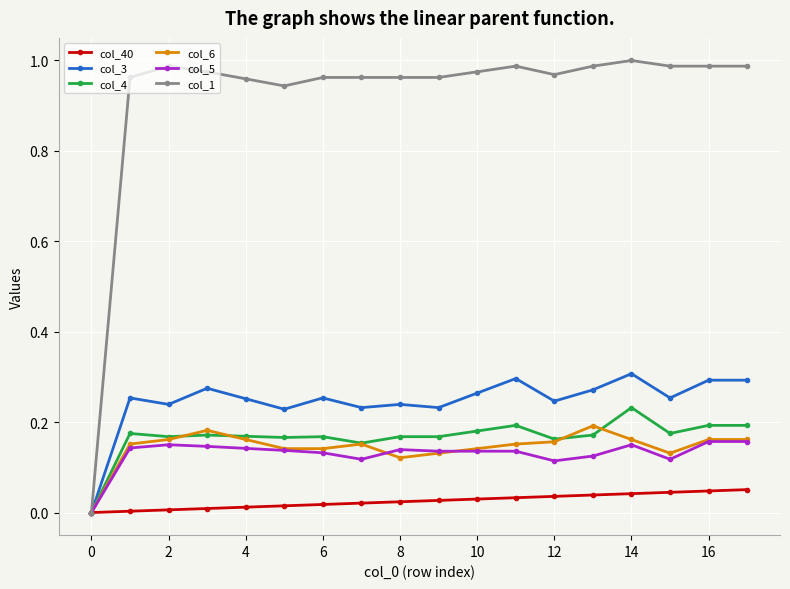

True or false: col_6 has more than 2 interior local peaks.

True